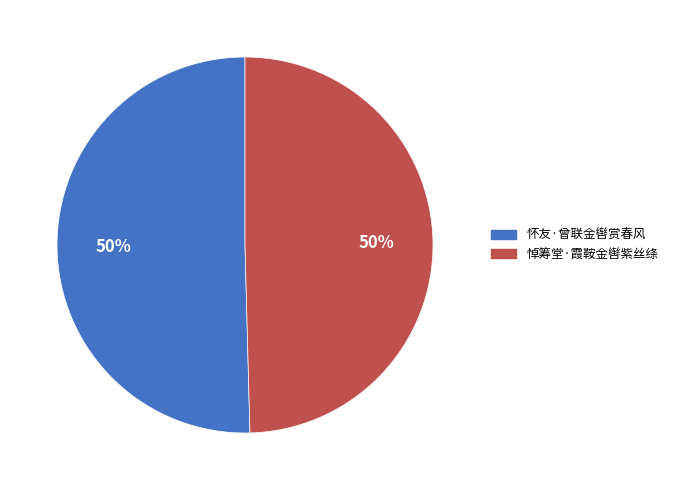

Is the sum of 悼筹堂·霞鞍金辔紫丝绦 and 怀友·曾联金辔赏春风 greater than half?

Yes